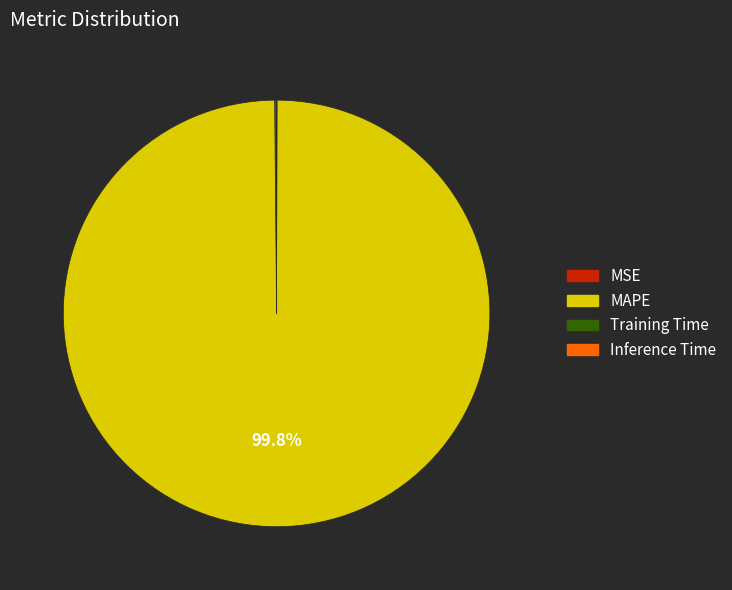

Which category has the biggest portion of the pie?

MAPE